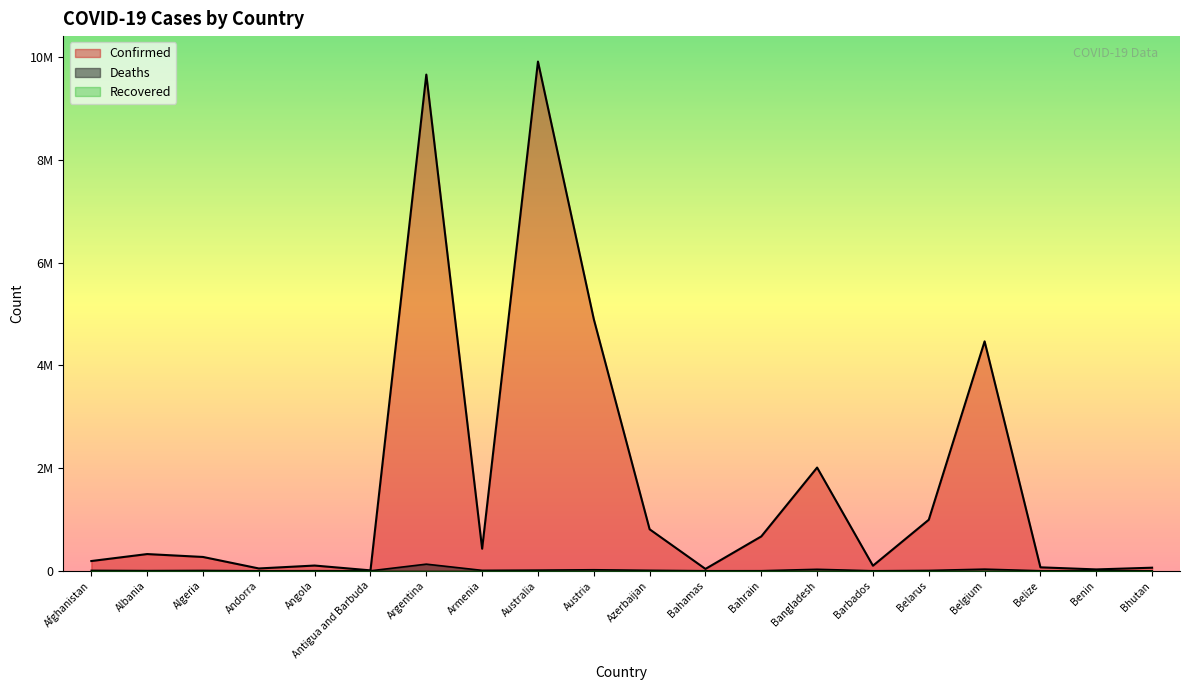

How many values in the Deaths series are below 6878?

10